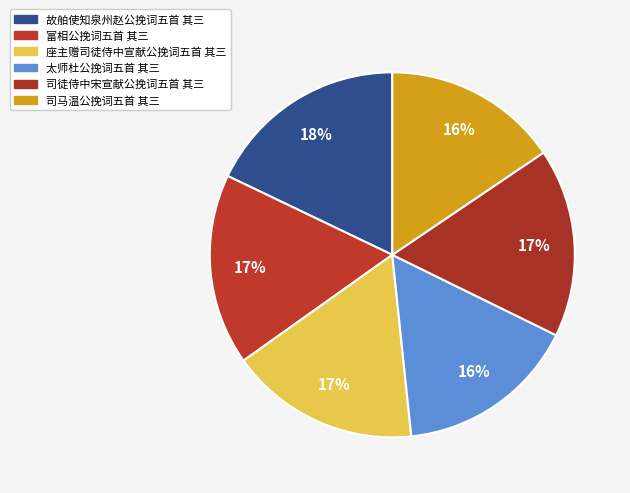

How many segments does this pie chart have?

6